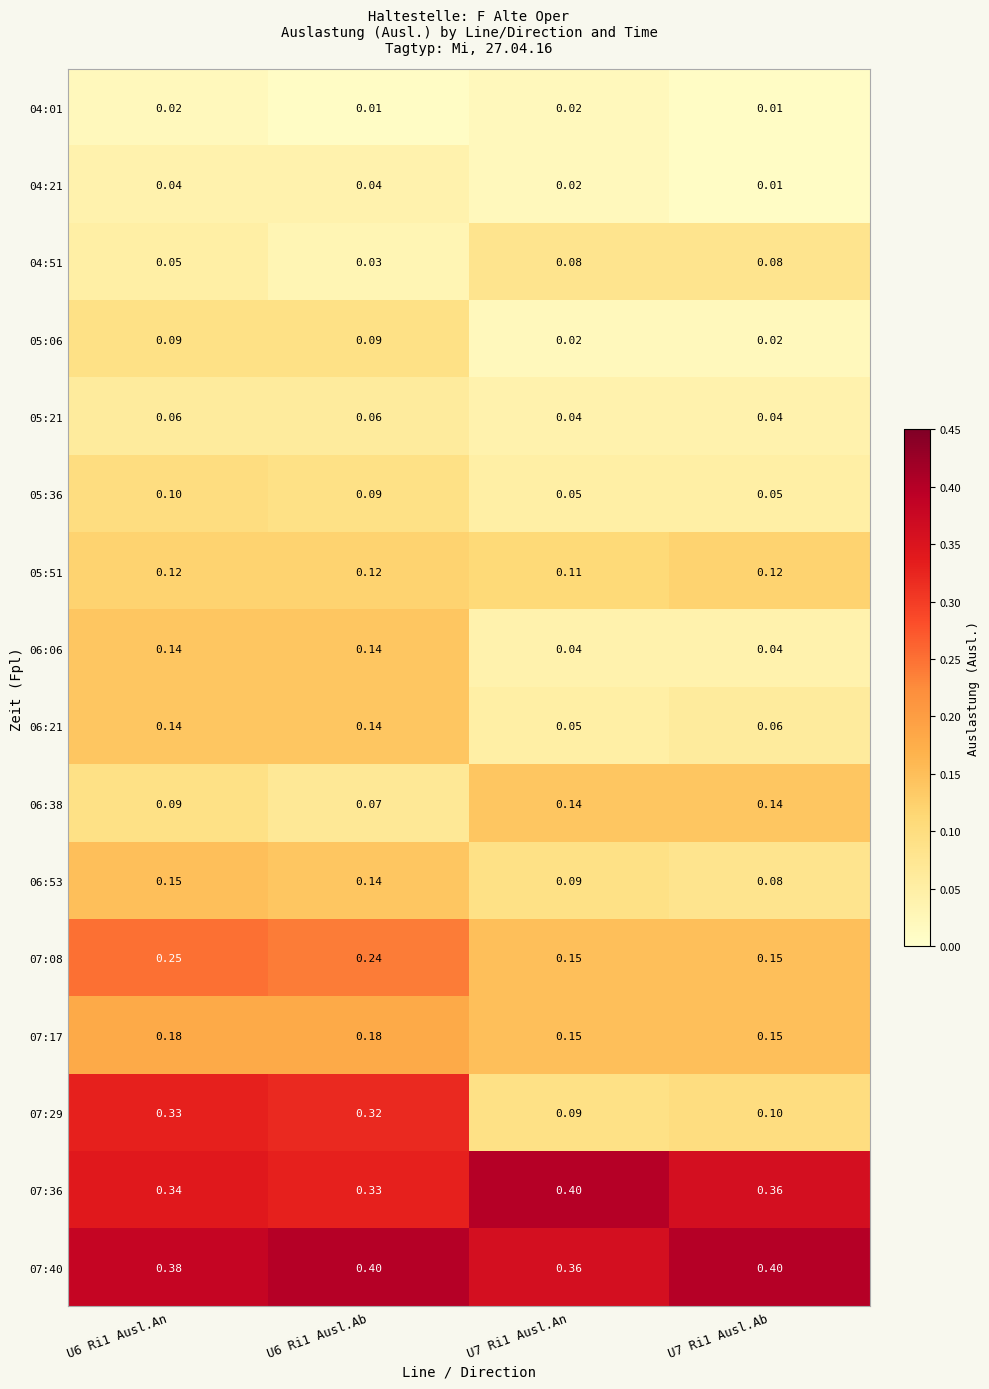

Is the value of 05:06 at U7 Ri1 Ausl.Ab greater than the value of 05:36 at U6 Ri1 Ausl.An?

No